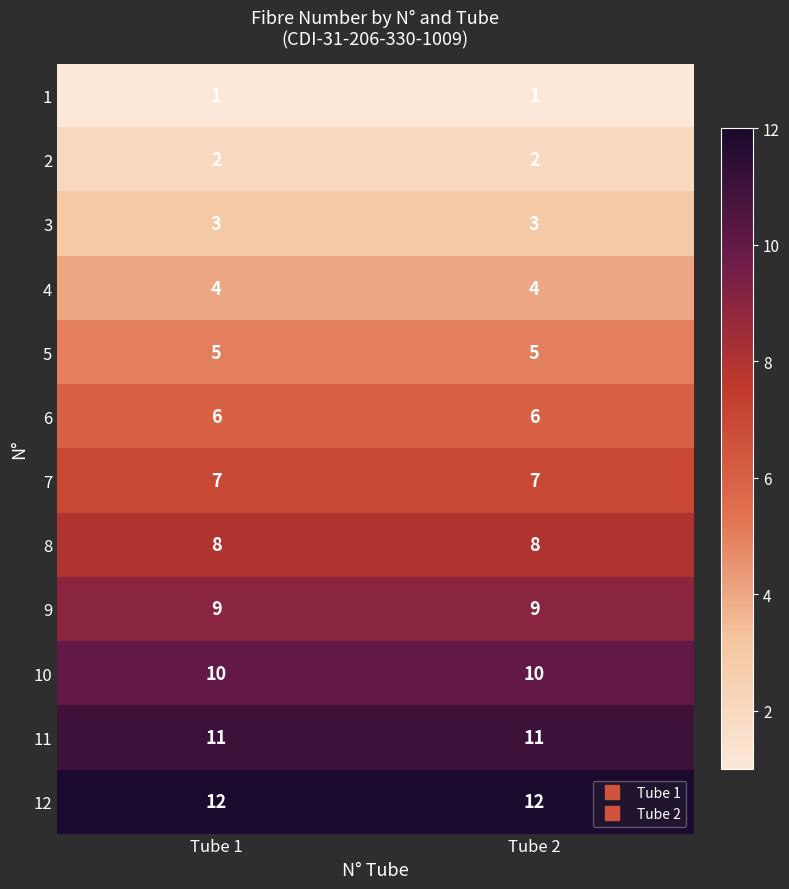

List the series in order of their peak value, lowest first.

1, 2, 3, 4, 5, 6, 7, 8, 9, 10, 11, 12